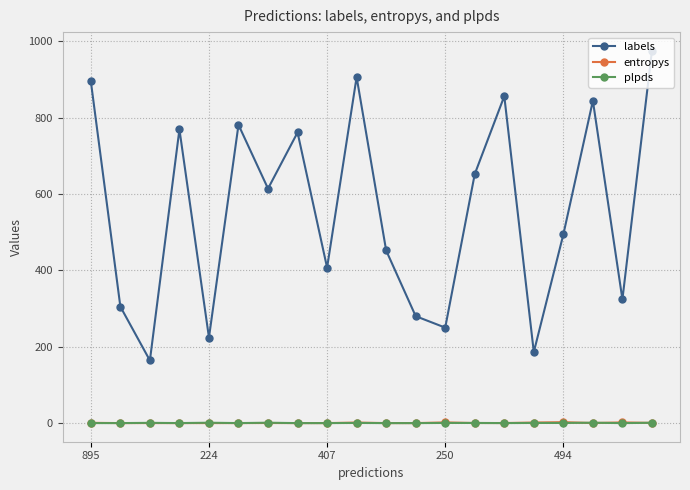

True or false: labels and entropys intersect in this chart.

False